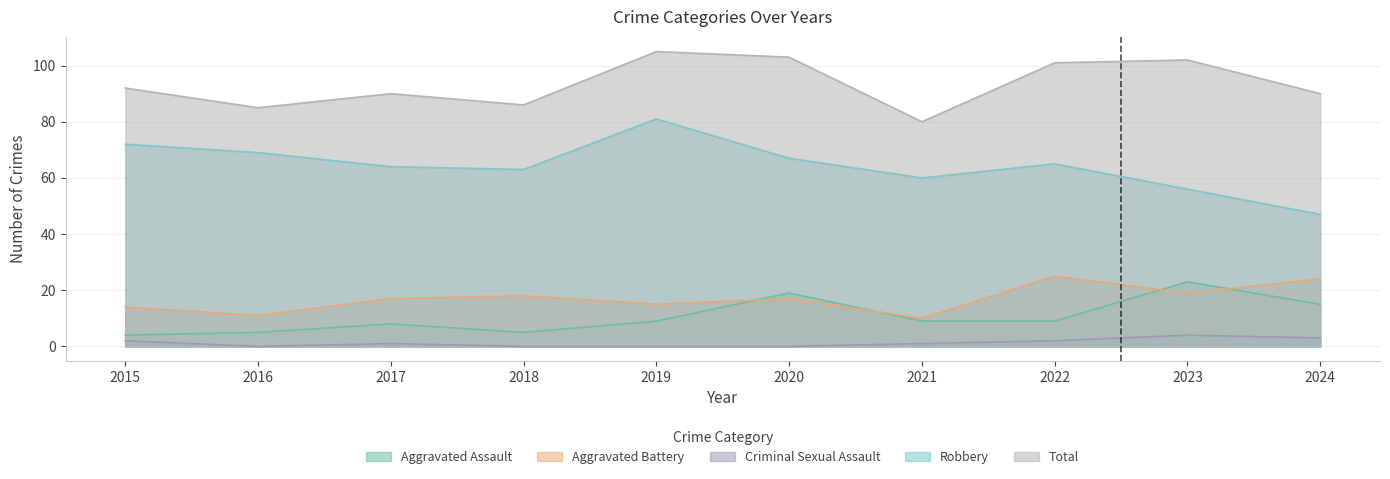

Does the chart have visible grid lines?

Yes